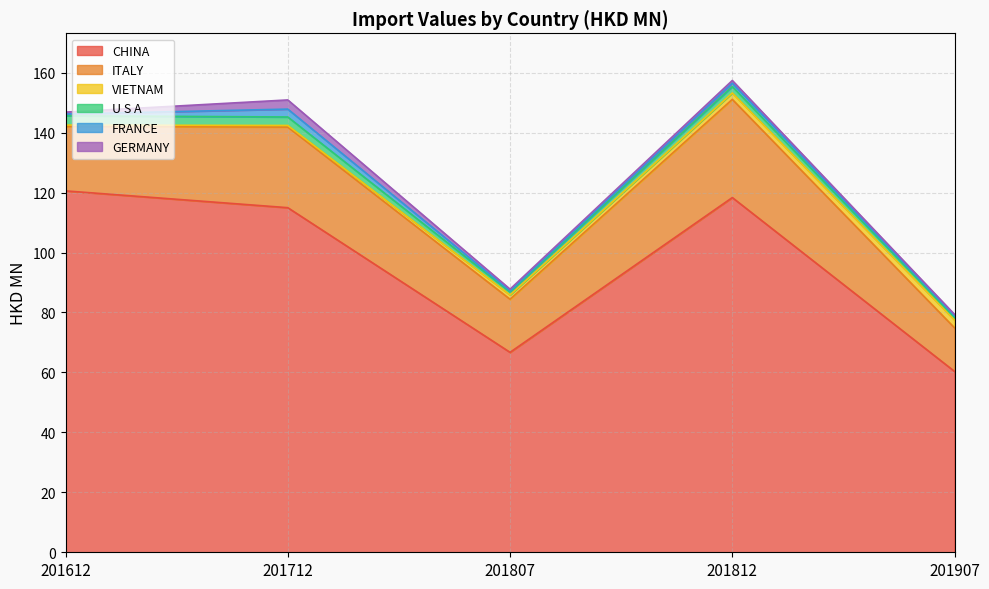

What is the value of the ITALY point at the 3rd from the left?

17.7